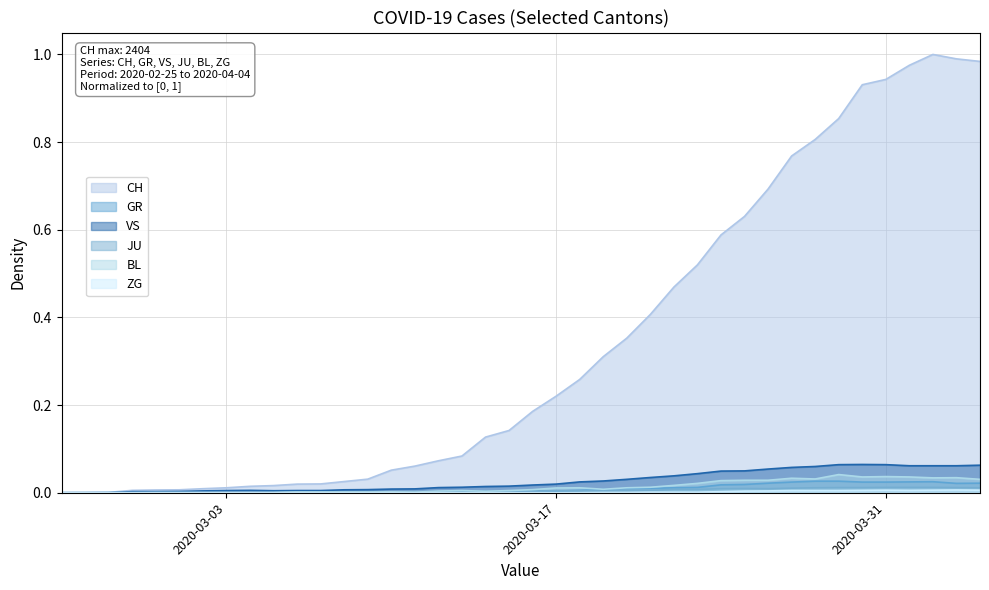

At which category is the sum across all series the highest?

2020-04-02